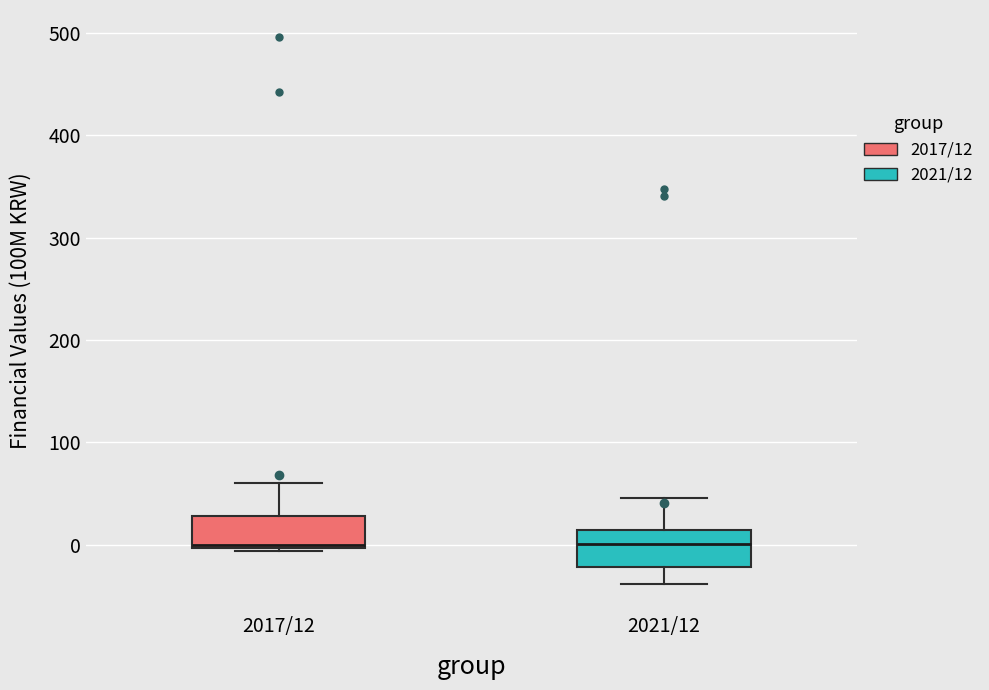

Where is the upper edge of the box for 2017/12 on the y-axis? The values are not printed on the chart, so give them approximately, as read against the axis.

30